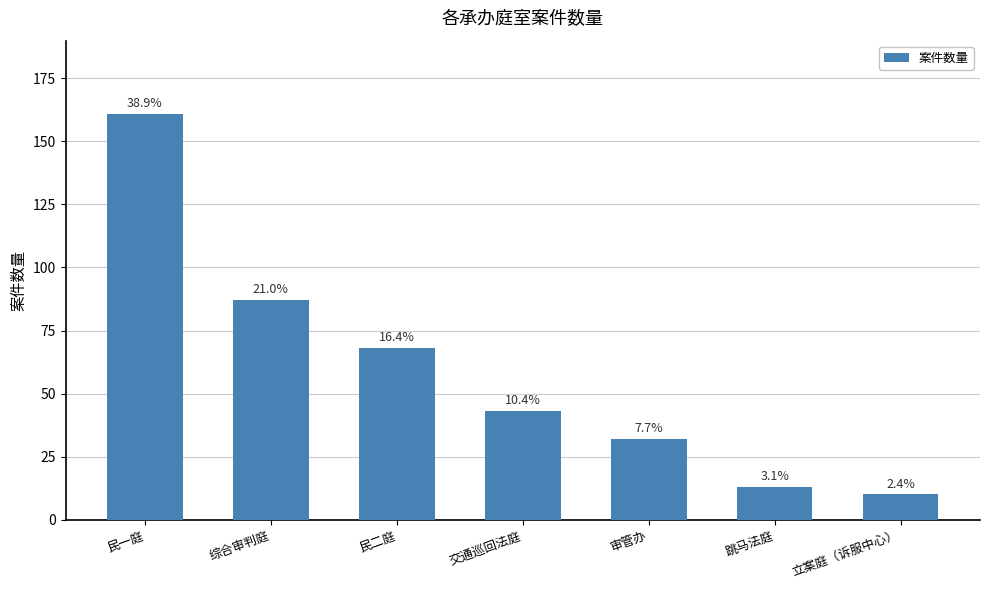

Are the bars horizontal?

No